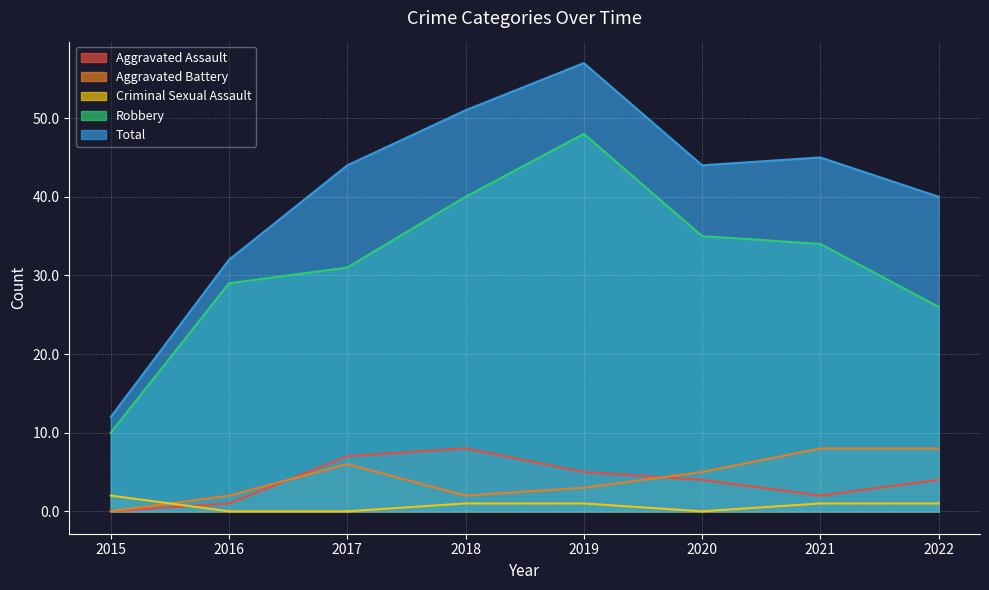

List the series in order of their peak value, highest first.

Total, Robbery, Aggravated Assault, Aggravated Battery, Criminal Sexual Assault